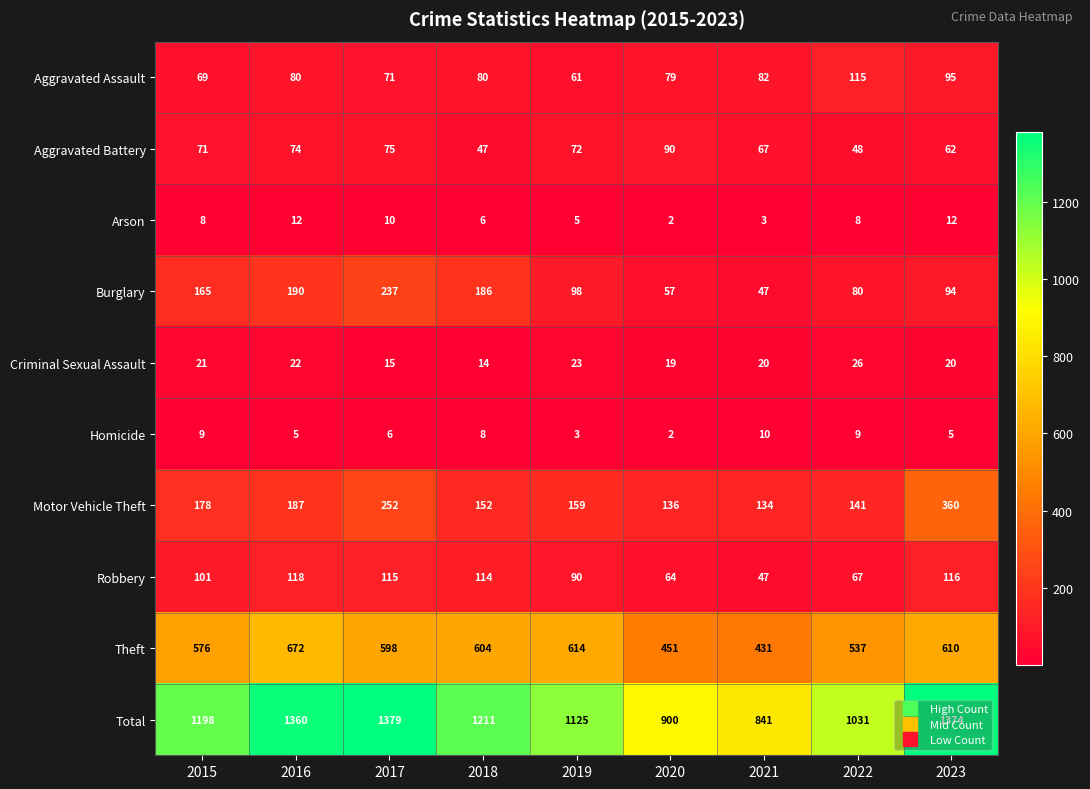

What is the sum of all Aggravated Assault values?

732